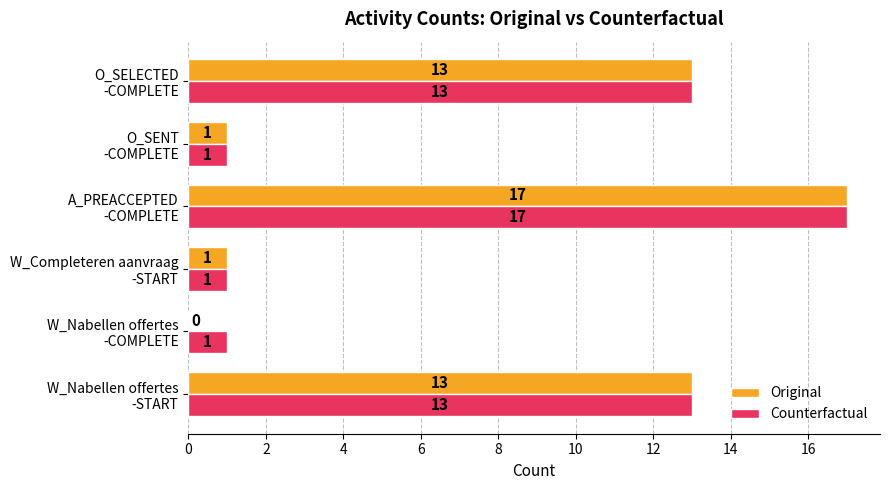

How many Counterfactual values are between 1 and 13?

5